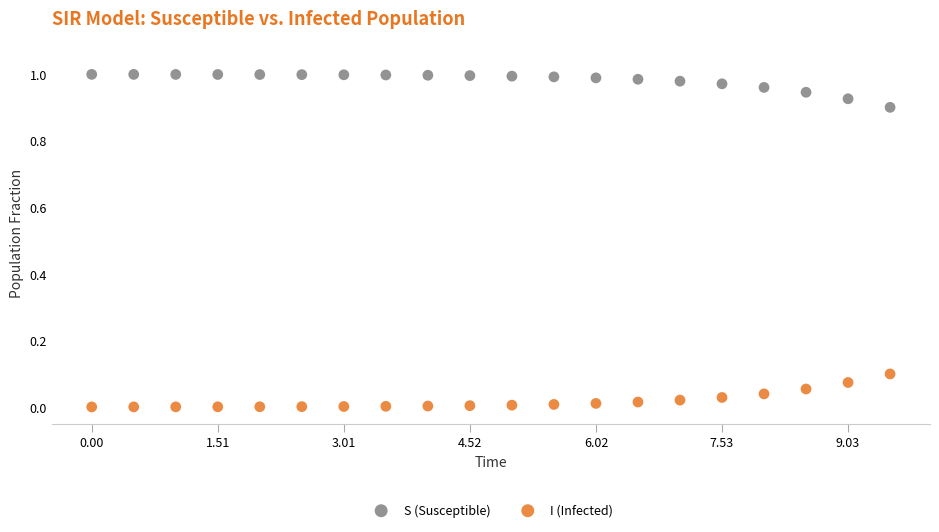

Which series contains the highest Y value?

S (Susceptible)